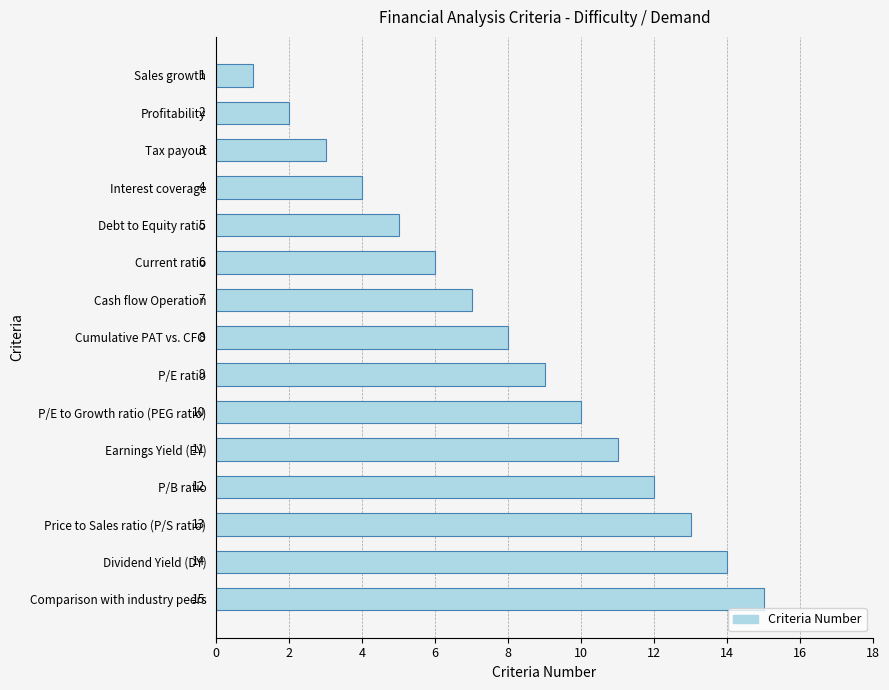

List the labels in order of value, smallest first.

Sales growth, Profitability, Tax payout, Interest coverage, Debt to Equity ratio, Current ratio, Cash flow Operation, Cumulative PAT vs. CFO, P/E ratio, P/E to Growth ratio (PEG ratio), Earnings Yield (EY), P/B ratio, Price to Sales ratio (P/S ratio), Dividend Yield (DY), Comparison with industry peers